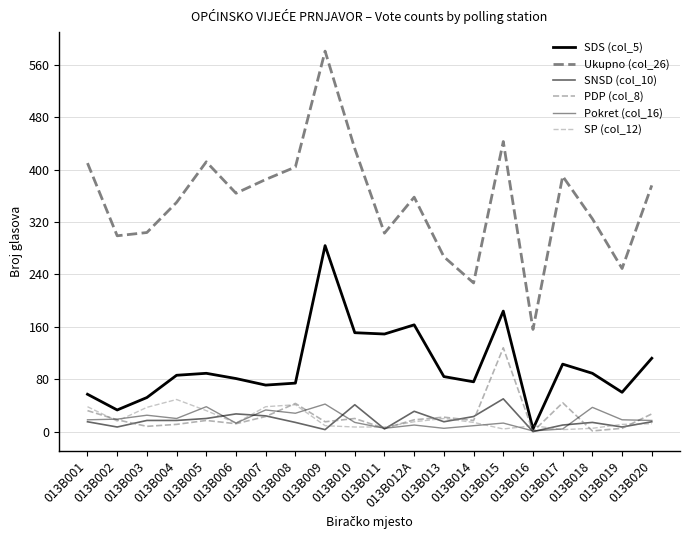

Is this an area chart (filled region under the line)?

No